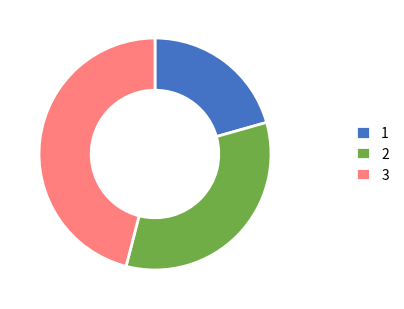

Is there any slice that represents more than half of the pie?

No